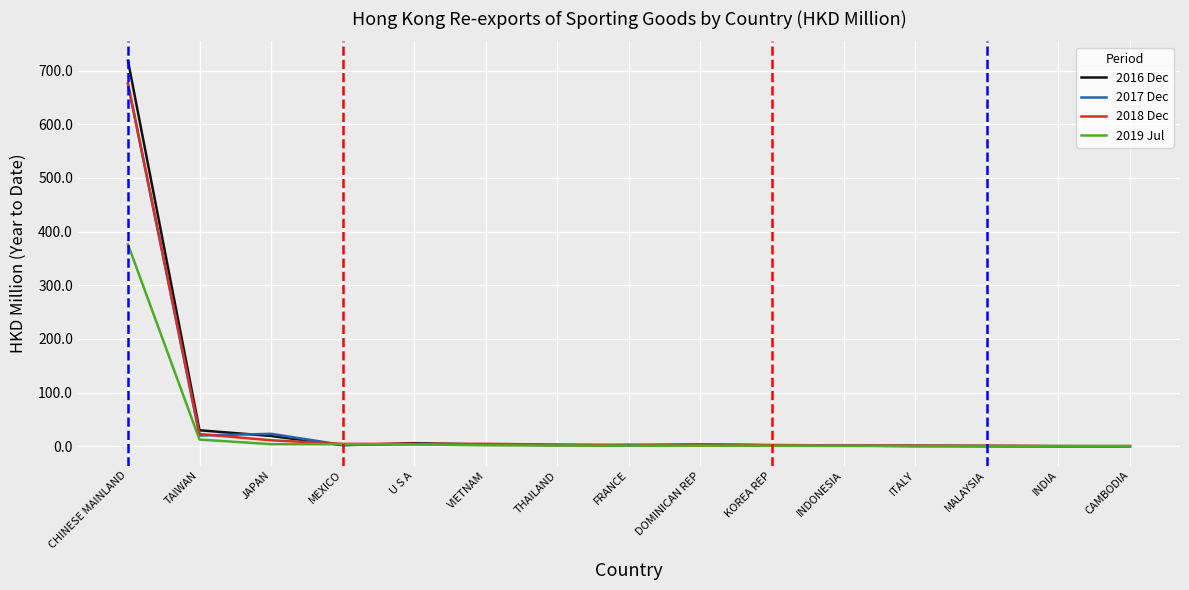

What position from the left is FRANCE?

8